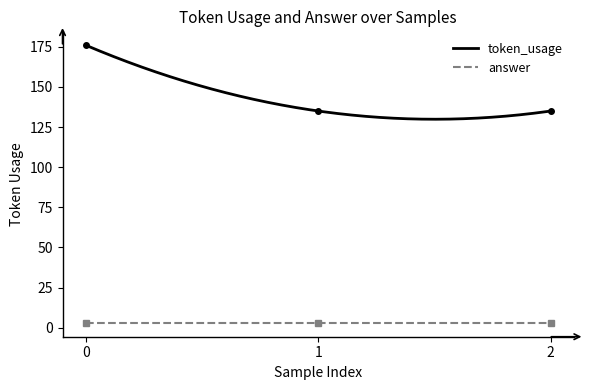

Reading right to left, extract all data points from this chart.

135	135	176